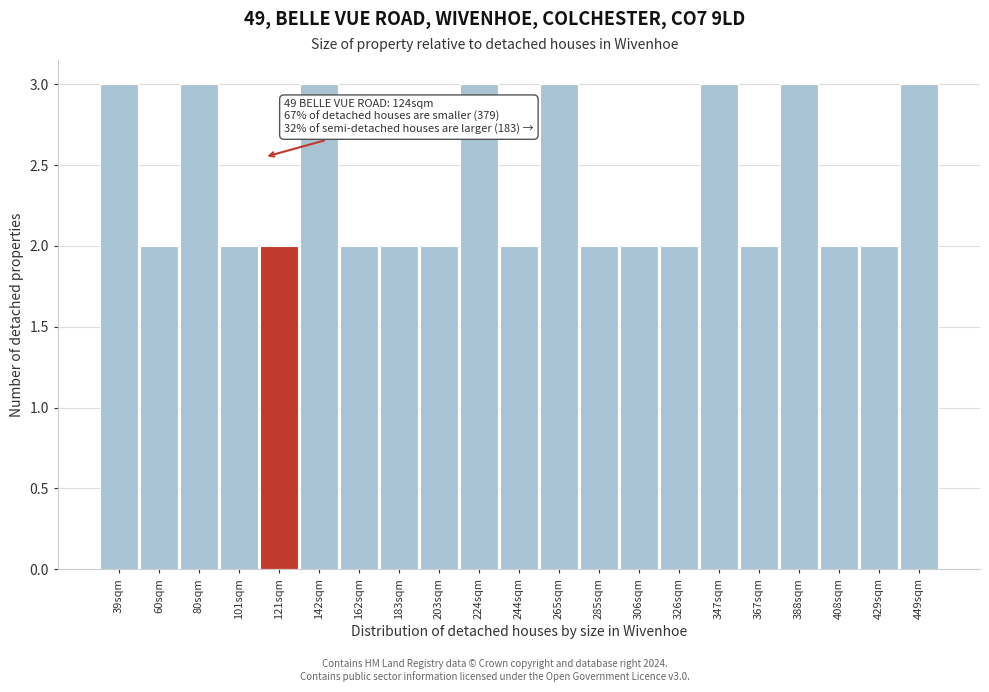

Reading right to left, transcribe all the data shown in this chart.

449sqm=3	429sqm=2	408sqm=2	388sqm=3	367sqm=2	347sqm=3	326sqm=2	306sqm=2	285sqm=2	265sqm=3	244sqm=2	224sqm=3	203sqm=2	183sqm=2	162sqm=2	142sqm=3	121sqm=2	101sqm=2	80sqm=3	60sqm=2	39sqm=3